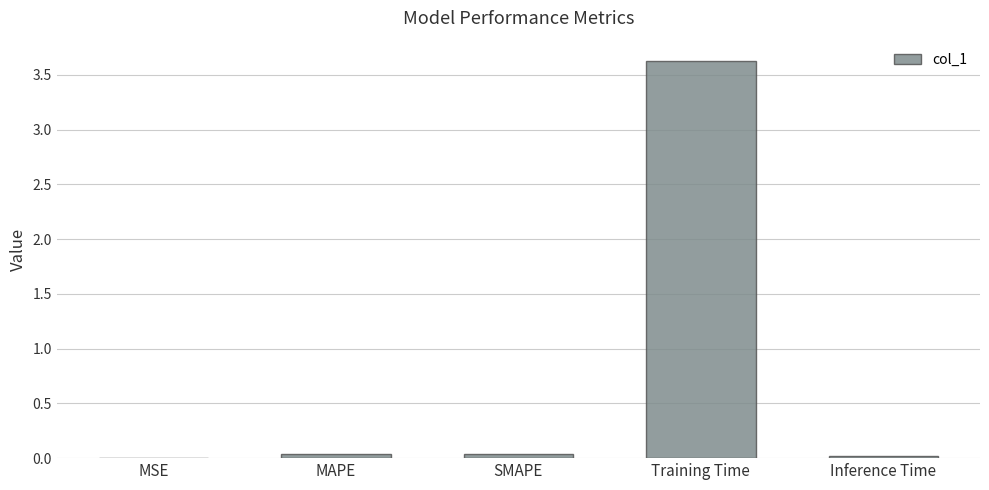

True or false: the data shows 0.0 at Inference Time.

True